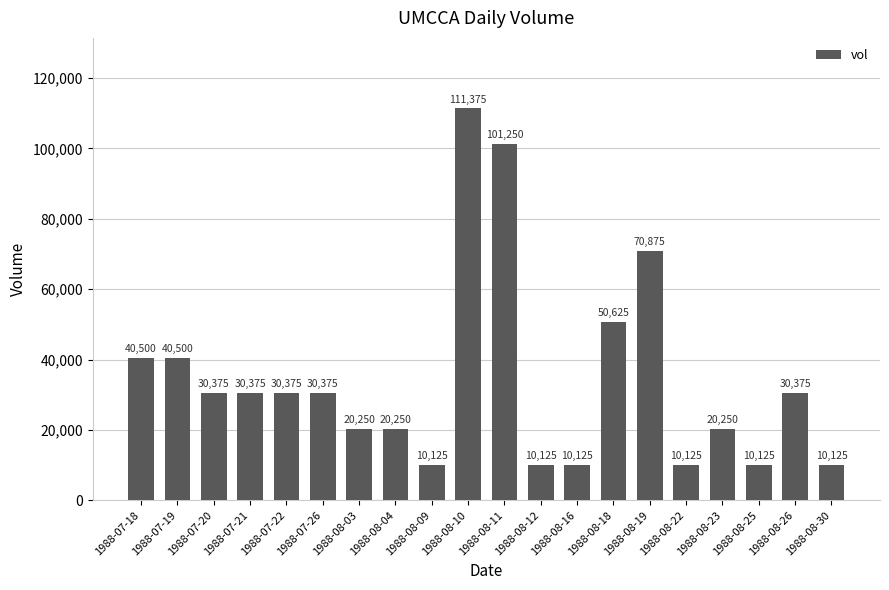

What is the sum of all values?

688500